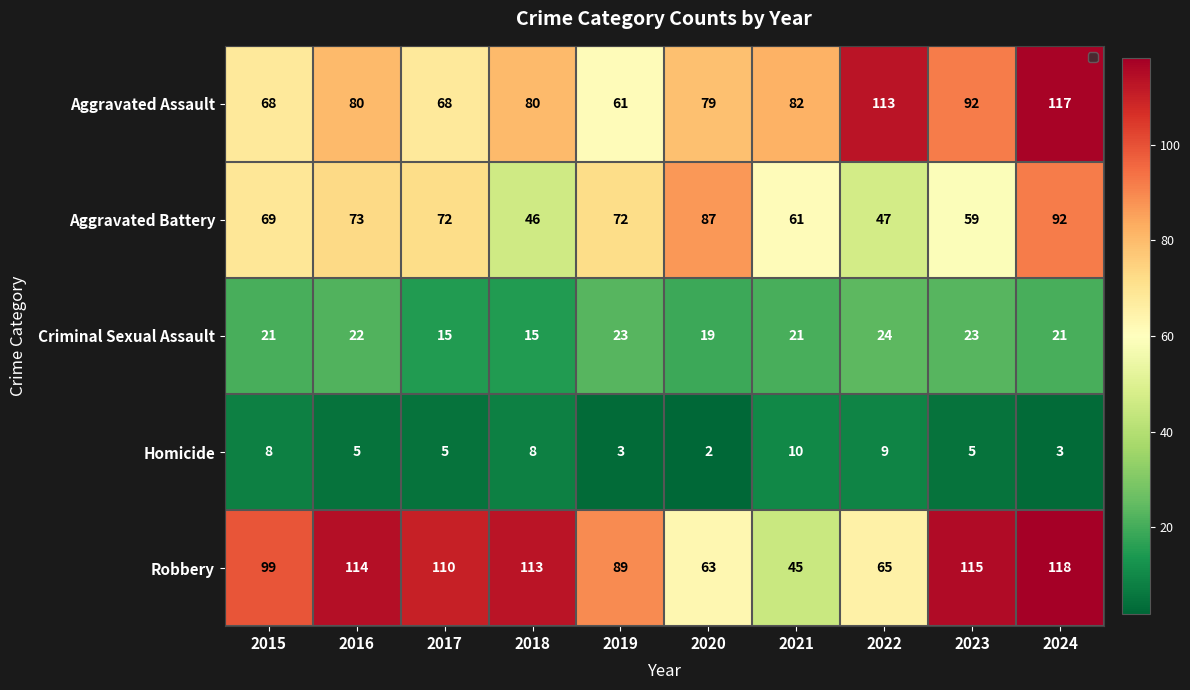

At which category is the sum across all series the highest?

2024